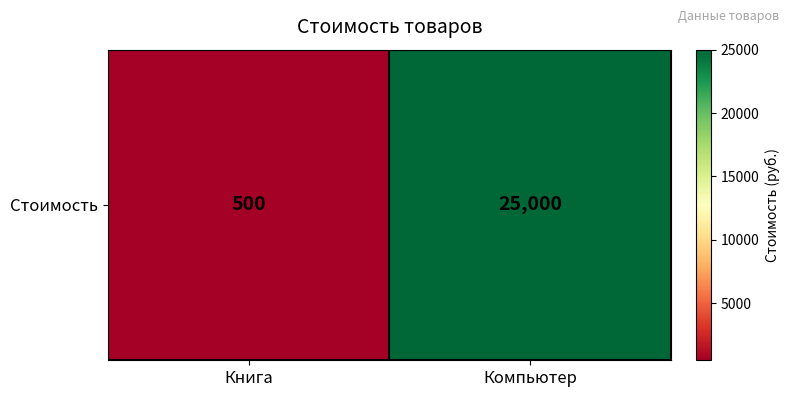

Reading left to right, transcribe all the data shown in this chart.

500	25000